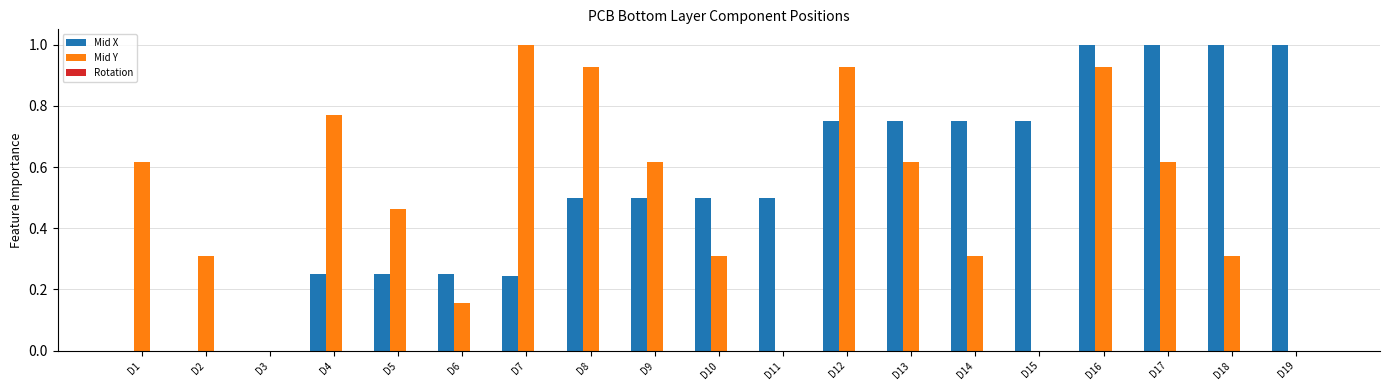

Which series changed the most between D9 and D19?

Mid Y